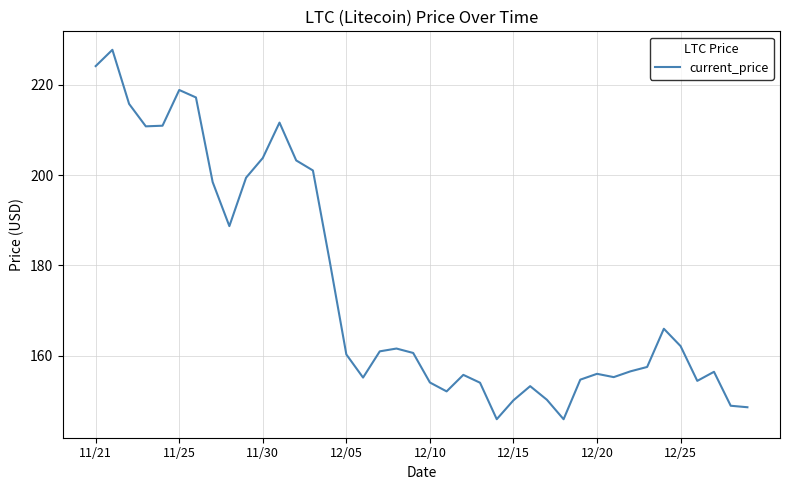

Does the chart have visible grid lines?

Yes